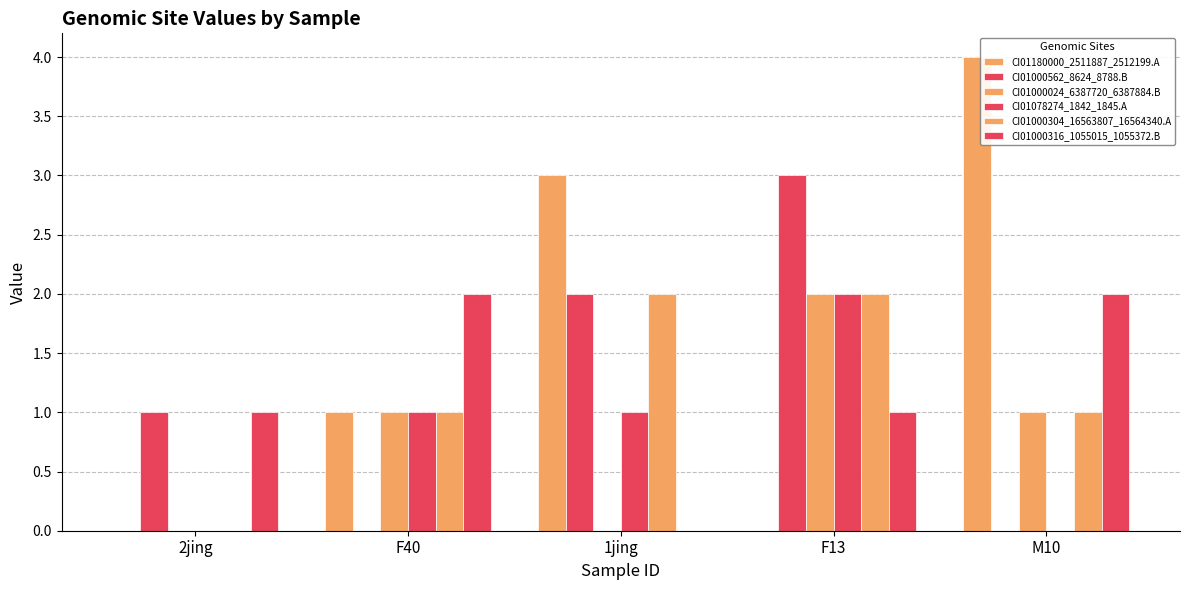

At how many categories does at least one series exceed 2?

3